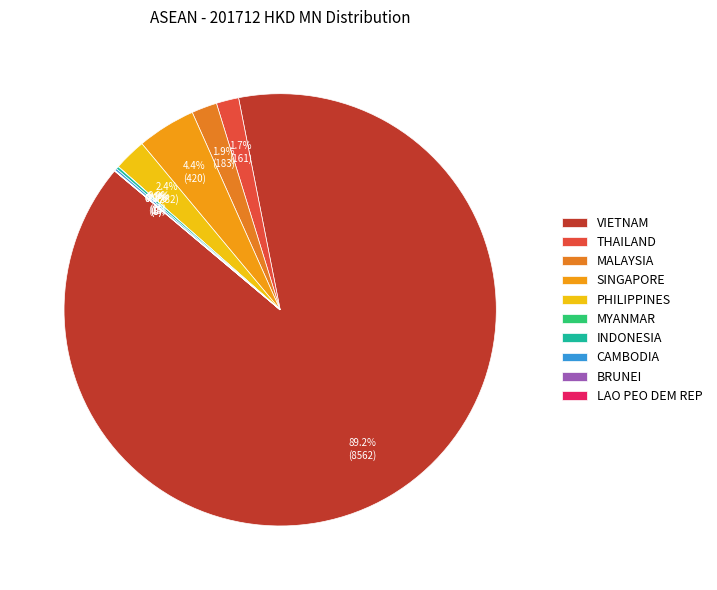

True or false: MALAYSIA accounts for 2% of the total.

True